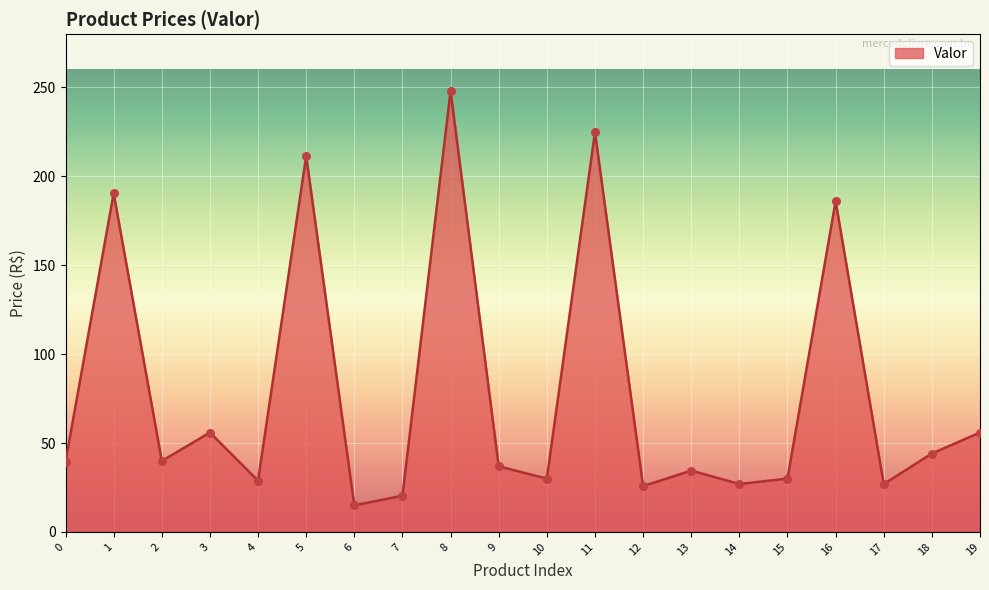

What is the change in value from 10 to 18?

+14.1